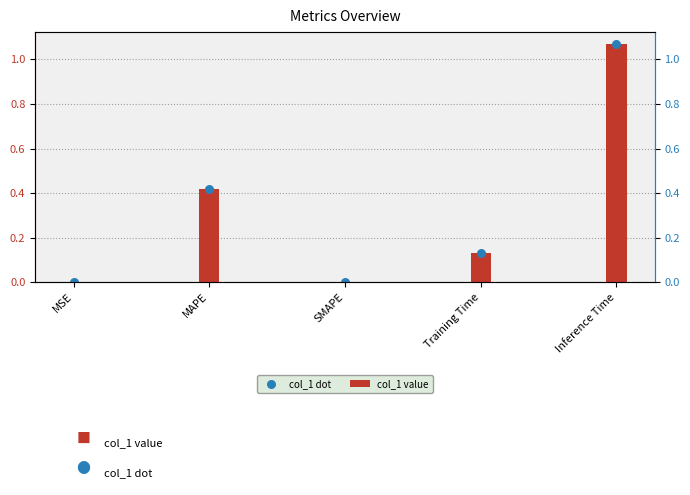

Which series contains the highest Y value?

col_1 value